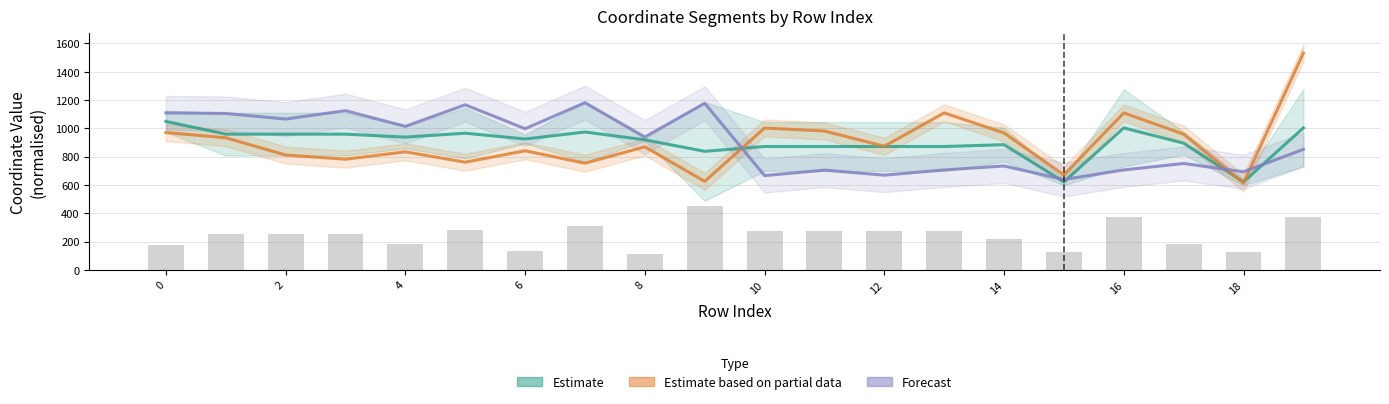

What is the difference between the second highest and minimum values in the Forecast series?

538.9